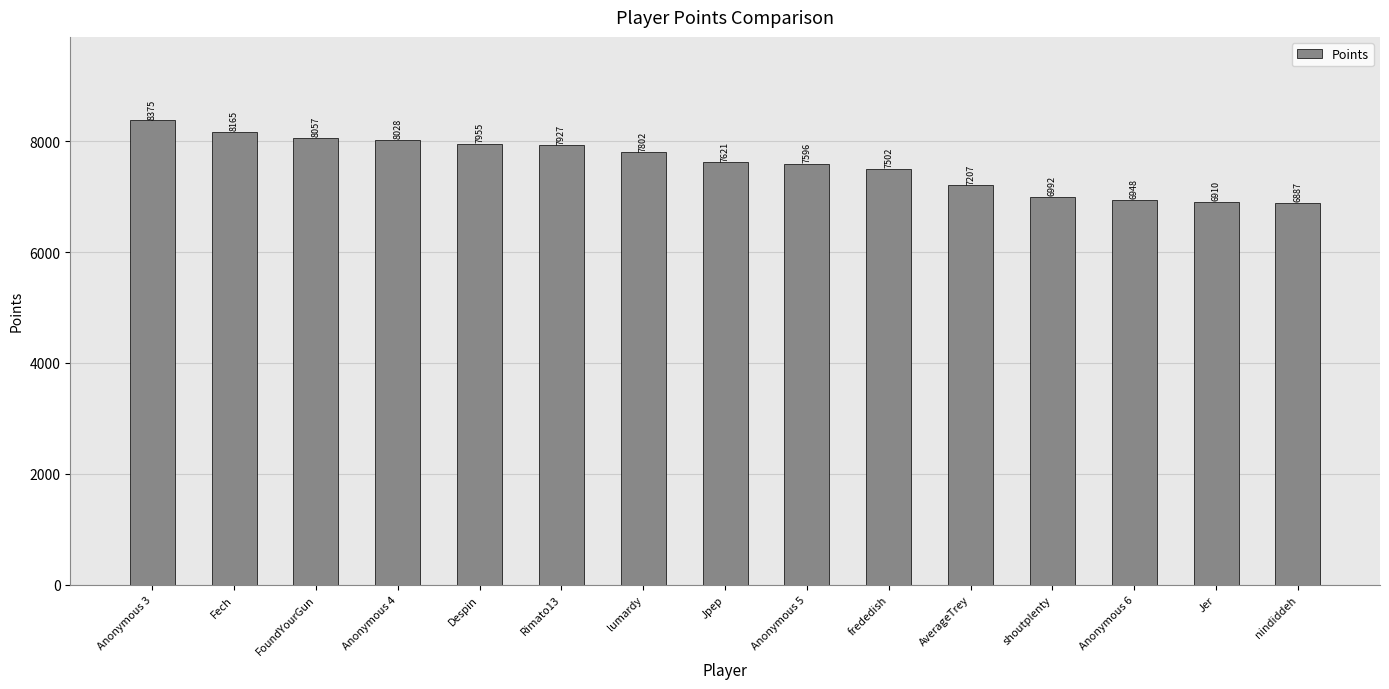

List the labels in order of value, smallest first.

nindiddeh, Jer, Anonymous 6, shoutplenty, AverageTrey, frededish, Anonymous 5, Jpep, lumardy, Rimato13, Despin, Anonymous 4, FoundYourGun, Fech, Anonymous 3